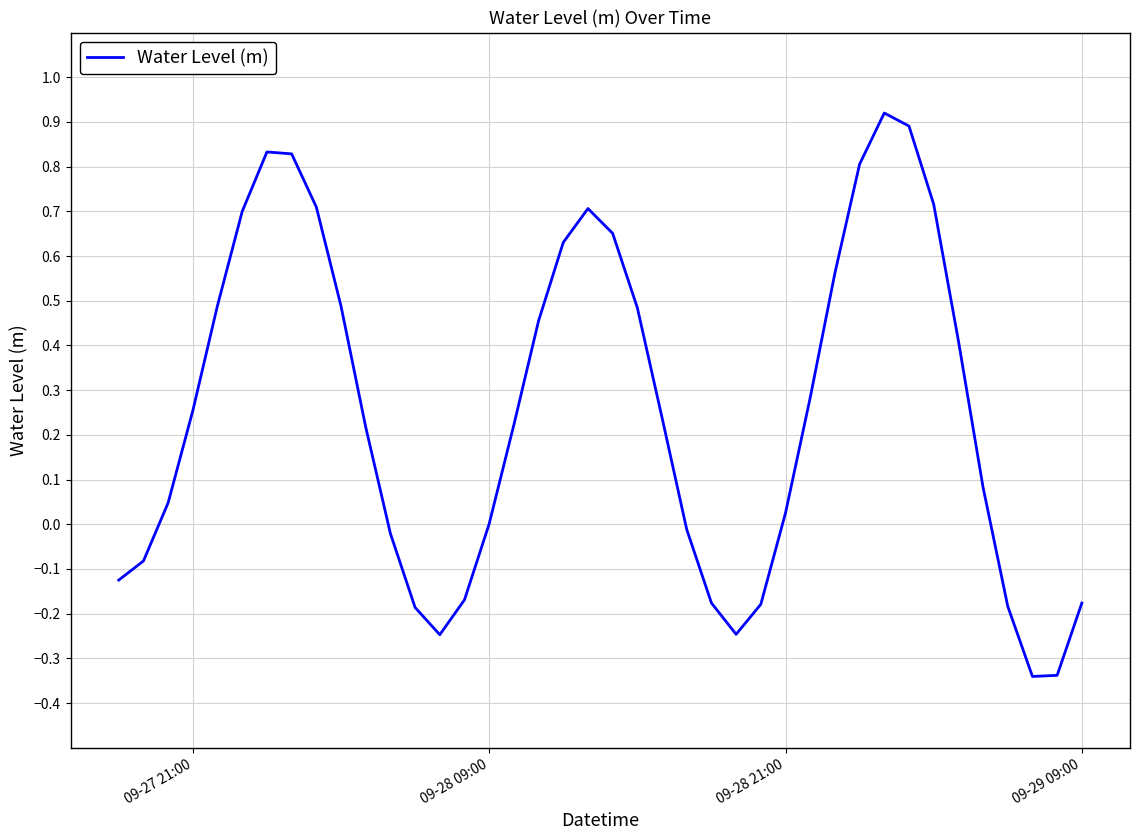

What is the difference between the maximum and minimum values?

1.3